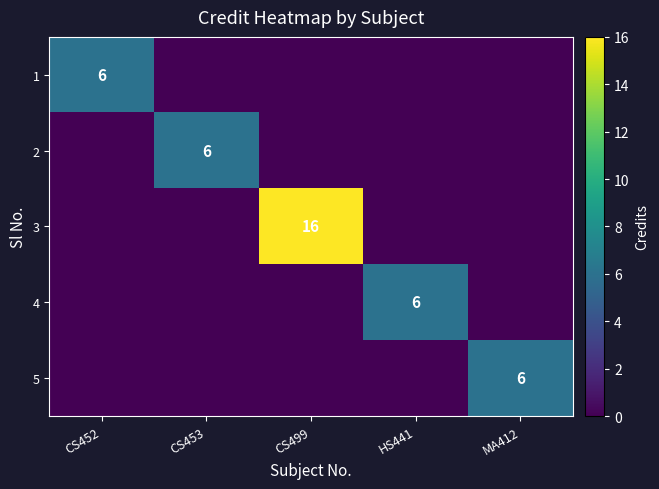

Where is 2 nearest to the value 3?

CS452